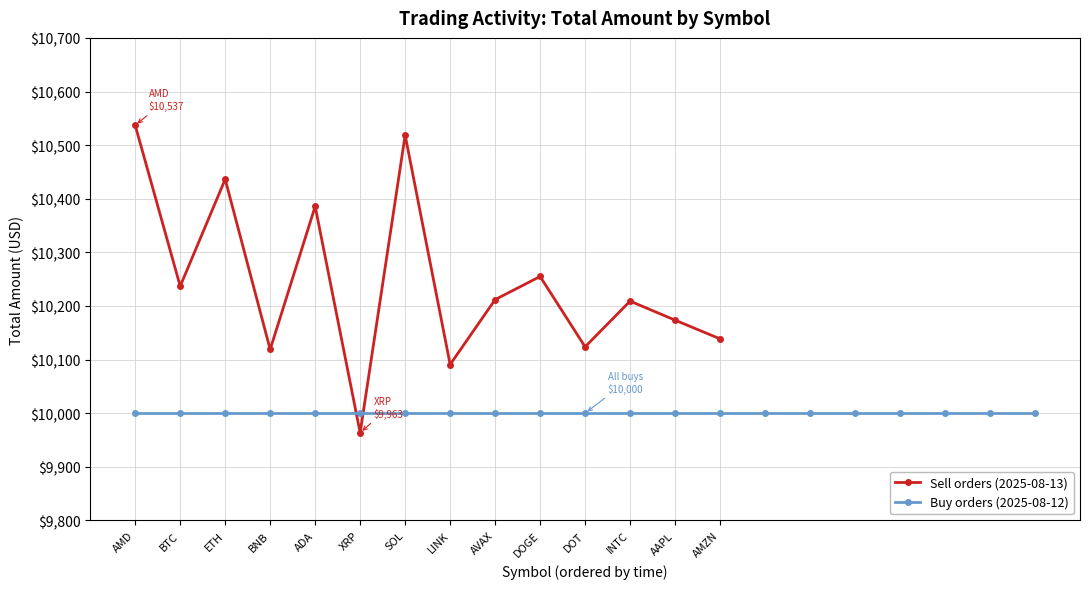

In Sell orders (2025-08-13), how many points are lower than both neighbors (excluding endpoints)?

5